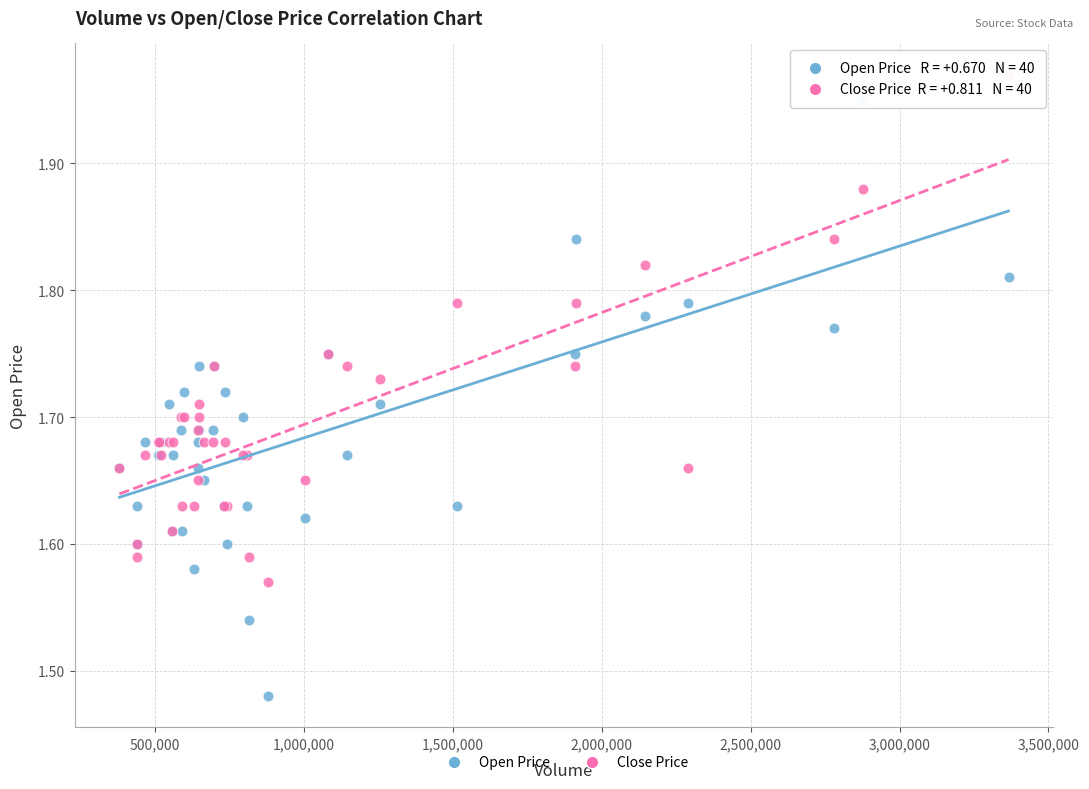

What is the X range (max minus min) for the scatter plot?

2985651.0